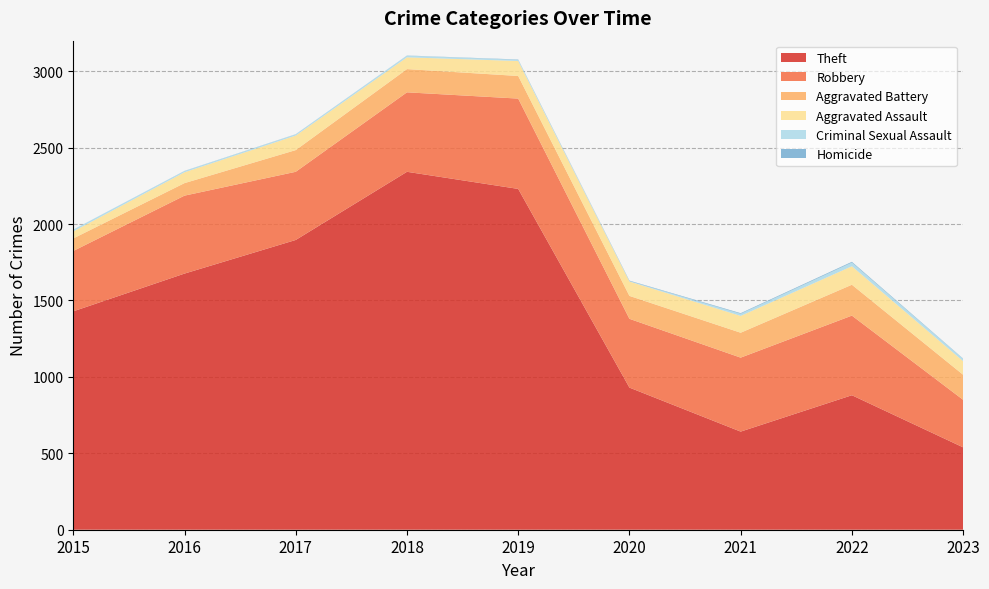

Reading left to right, list all the values displayed in this chart.

Theft: 2015=1429	2016=1676	2017=1896	2018=2342	2019=2230	2020=930	2021=642	2022=880	2023=539
Robbery: 2015=395	2016=510	2017=446	2018=520	2019=591	2020=450	2021=484	2022=521	2023=311
Aggravated Battery: 2015=82	2016=82	2017=142	2018=152	2019=148	2020=150	2021=163	2022=202	2023=164
Aggravated Assault: 2015=46	2016=71	2017=95	2018=77	2019=98	2020=94	2021=110	2022=121	2023=89
Criminal Sexual Assault: 2015=12	2016=8	2017=8	2018=11	2019=8	2020=3	2021=14	2022=24	2023=15
Homicide: 2015=0	2016=1	2017=1	2018=1	2019=2	2020=3	2021=4	2022=5	2023=2